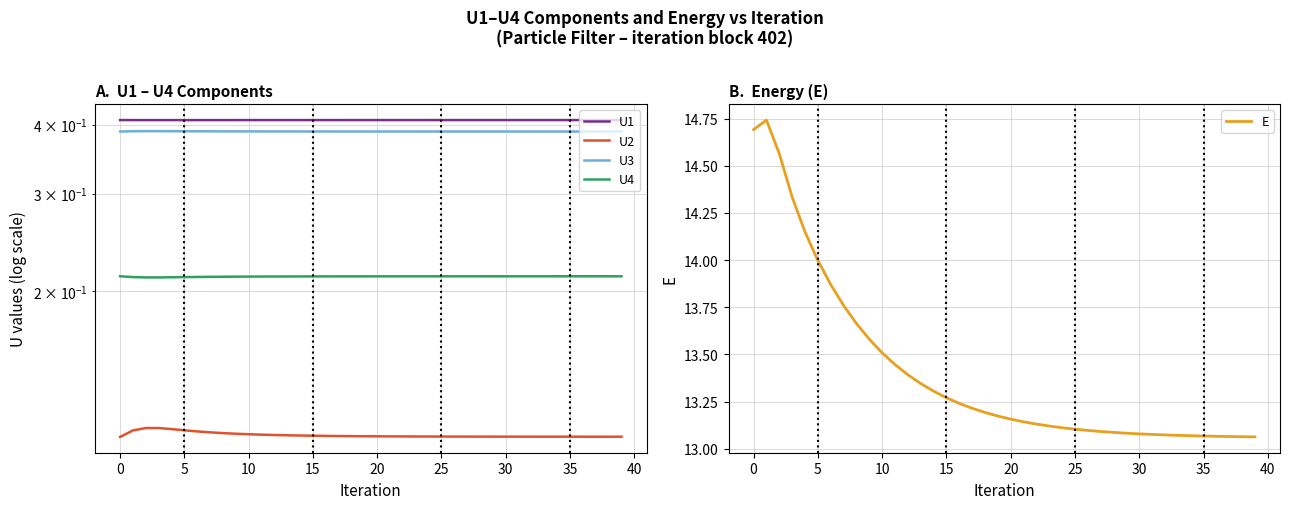

Which series has the largest total across all categories?

E